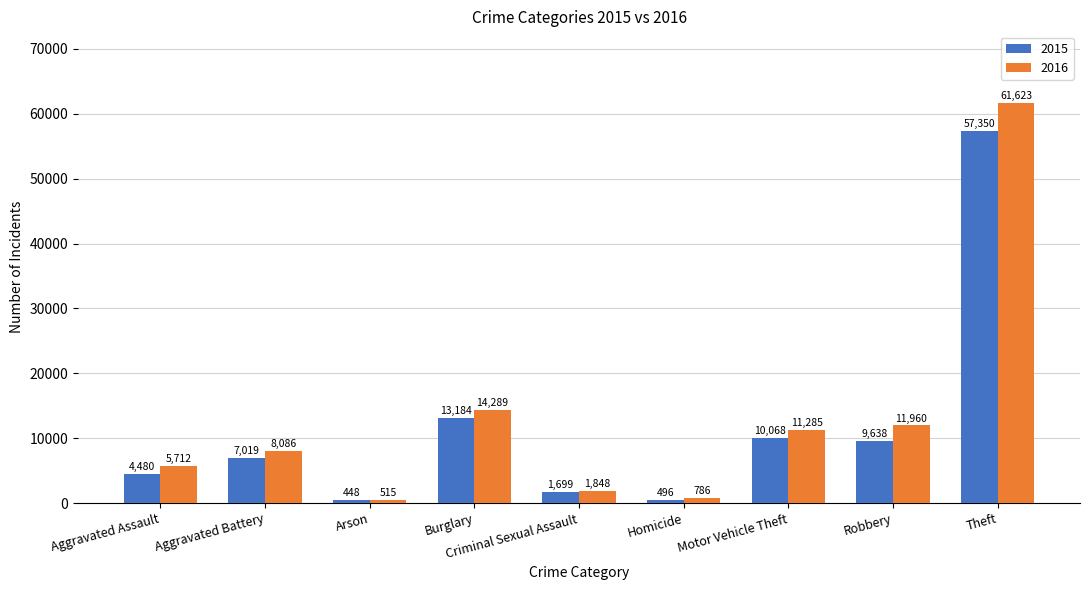

True or false: 2016 has a value of 13310 at Aggravated Battery.

False